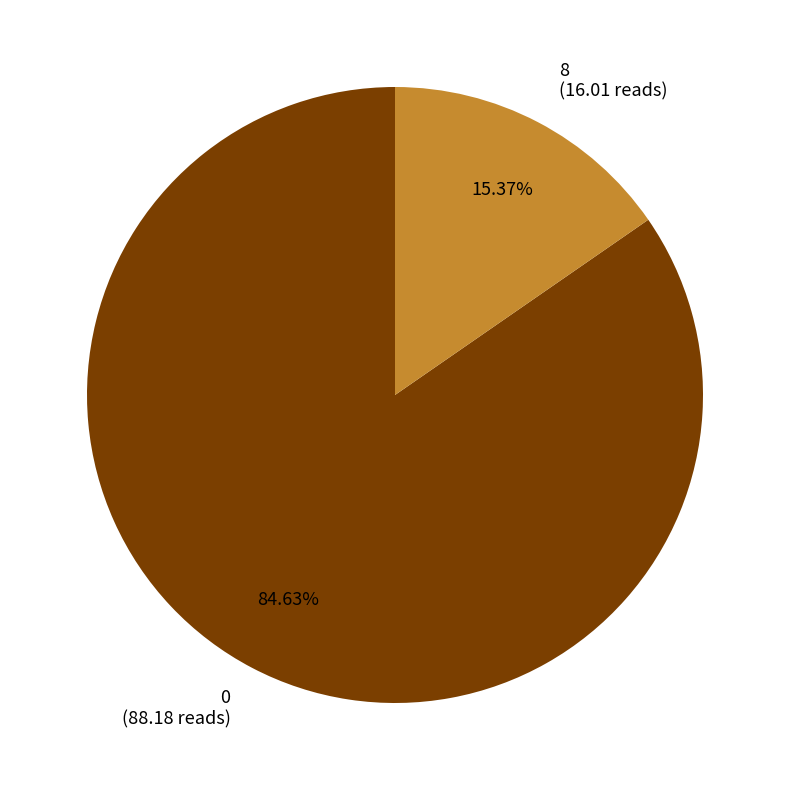

How many segments does this pie chart have?

2